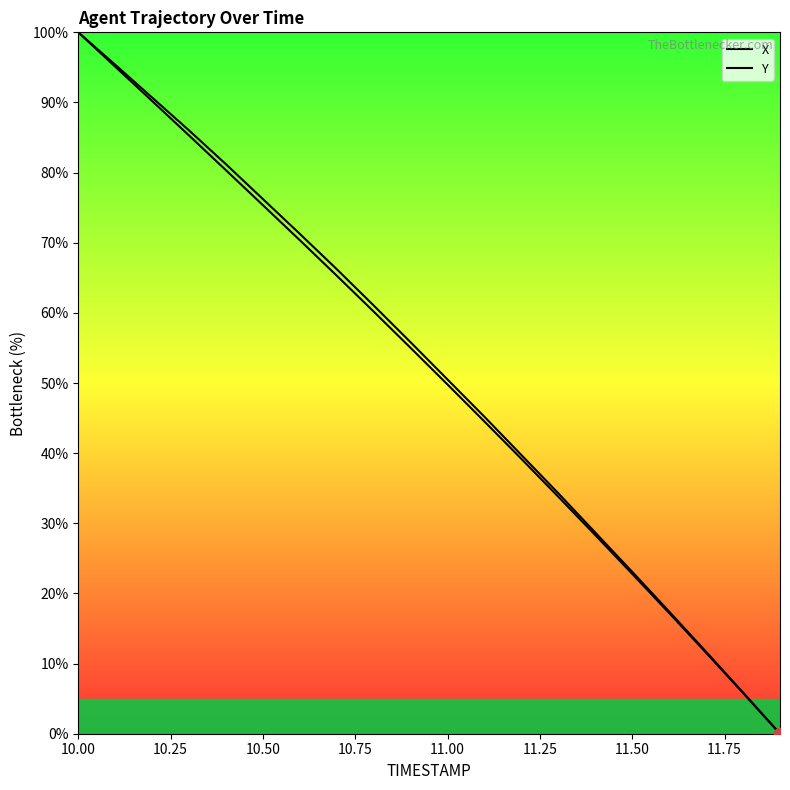

What is the total value across all series at 10.75?

171.3